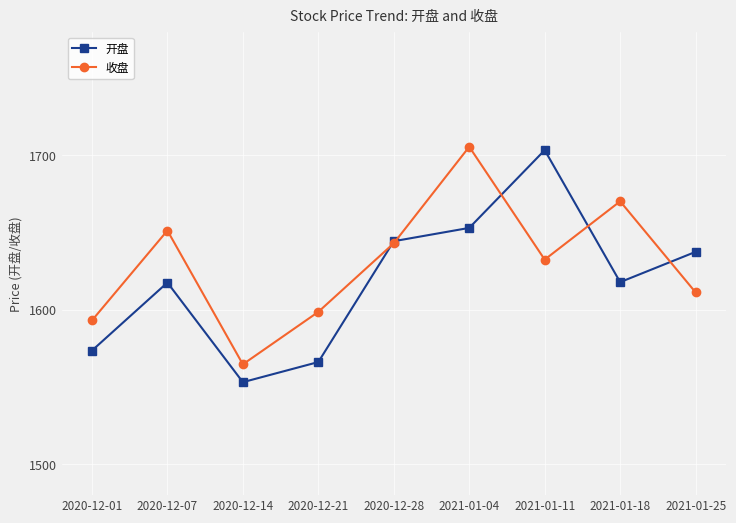

Which series changed the most between 2020-12-21 and 2021-01-04?

收盘